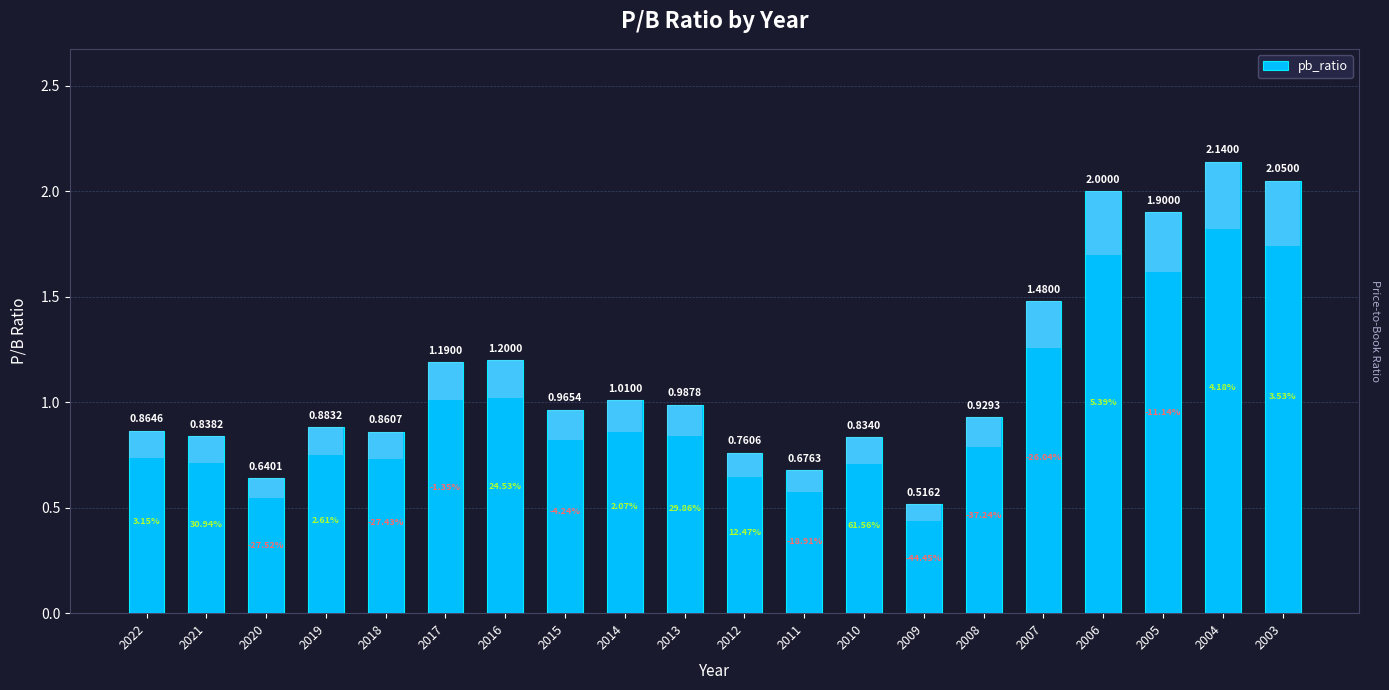

What is the change in value from 2017 to 2004?

+1.0